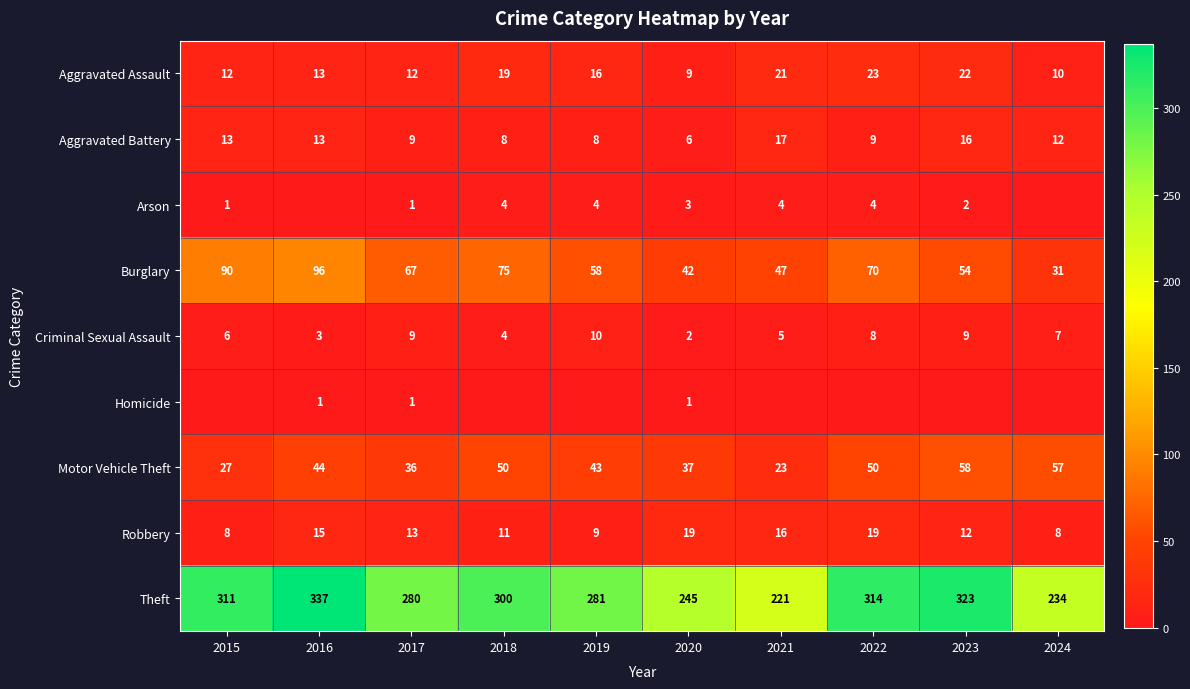

List the series in order of their peak value, highest first.

Theft, Burglary, Motor Vehicle Theft, Aggravated Assault, Robbery, Aggravated Battery, Criminal Sexual Assault, Arson, Homicide